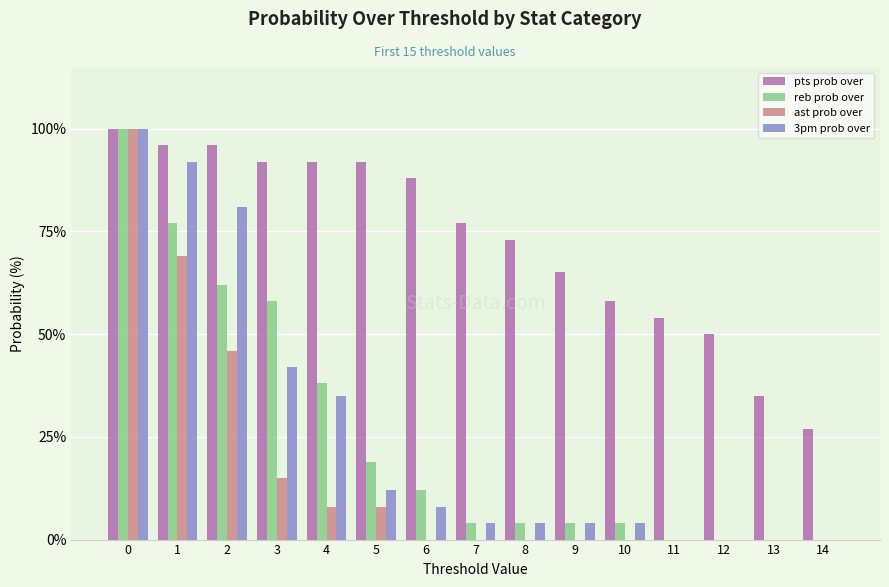

Reading left to right, what are all the values shown in this chart?

pts prob over: 0=100	1=96	2=96	3=92	4=92	5=92	6=88	7=77	8=73	9=65	10=58	11=54	12=50	13=35	14=27
reb prob over: 0=100	1=77	2=62	3=58	4=38	5=19	6=12	7=4	8=4	9=4	10=4	11=0	12=0	13=0	14=0
ast prob over: 0=100	1=69	2=46	3=15	4=8	5=8	6=0	7=0	8=0	9=0	10=0	11=0	12=0	13=0	14=0
3pm prob over: 0=100	1=92	2=81	3=42	4=35	5=12	6=8	7=4	8=4	9=4	10=4	11=0	12=0	13=0	14=0